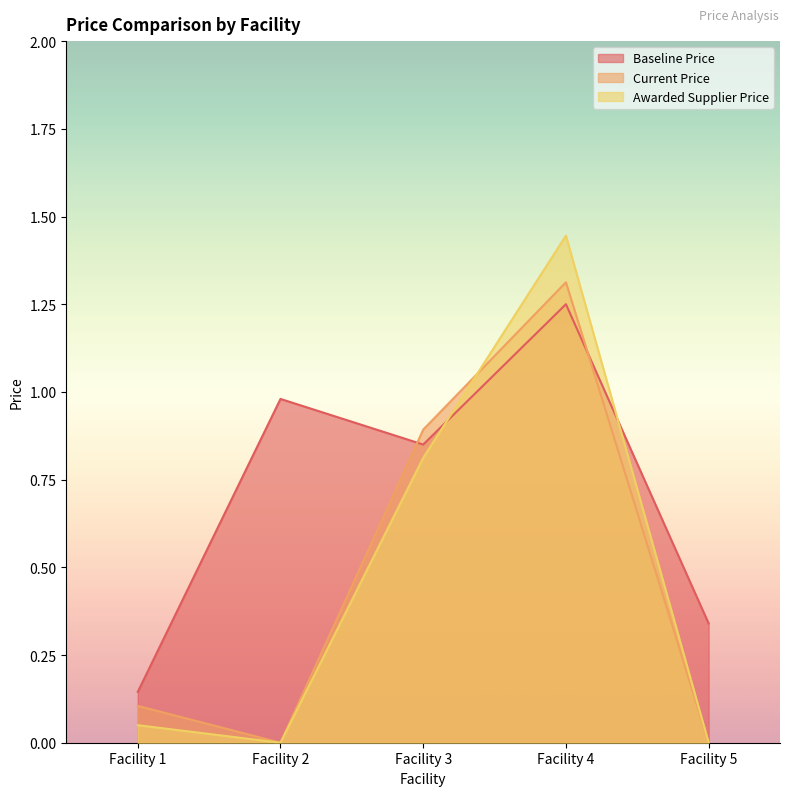

In Current Price, how many points are higher than both neighbors (excluding endpoints)?

1